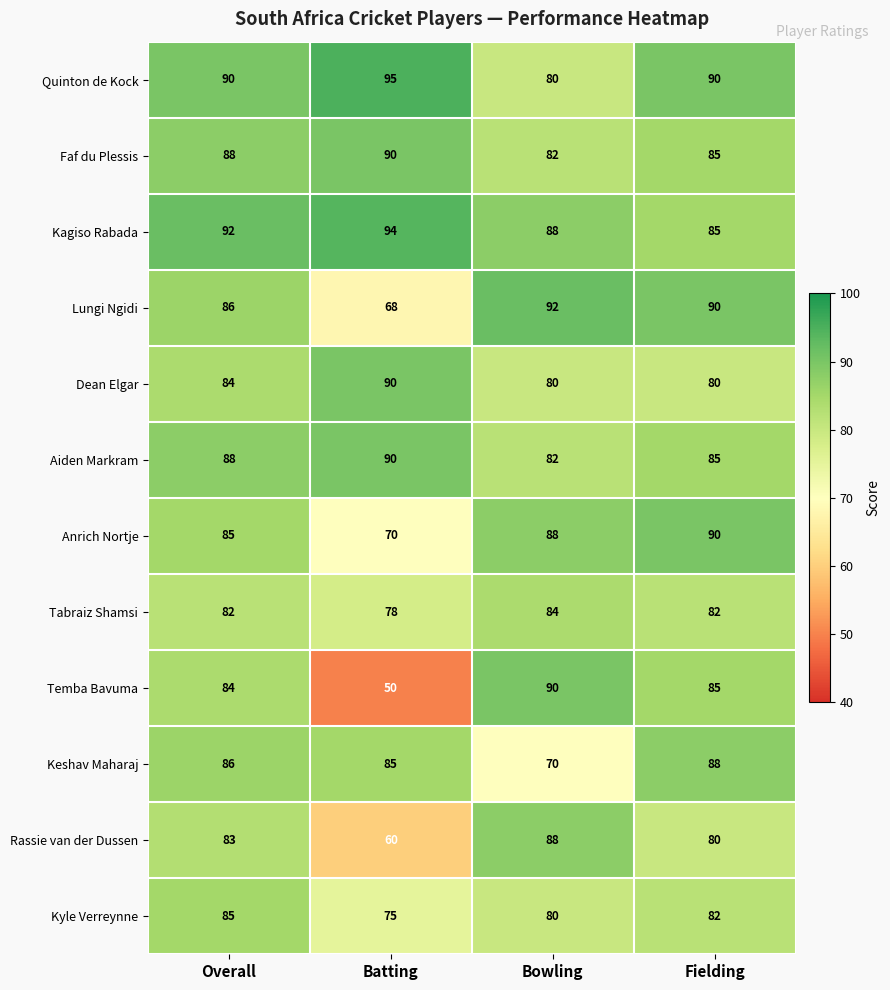

At which label is Dean Elgar closest to 85?

Overall